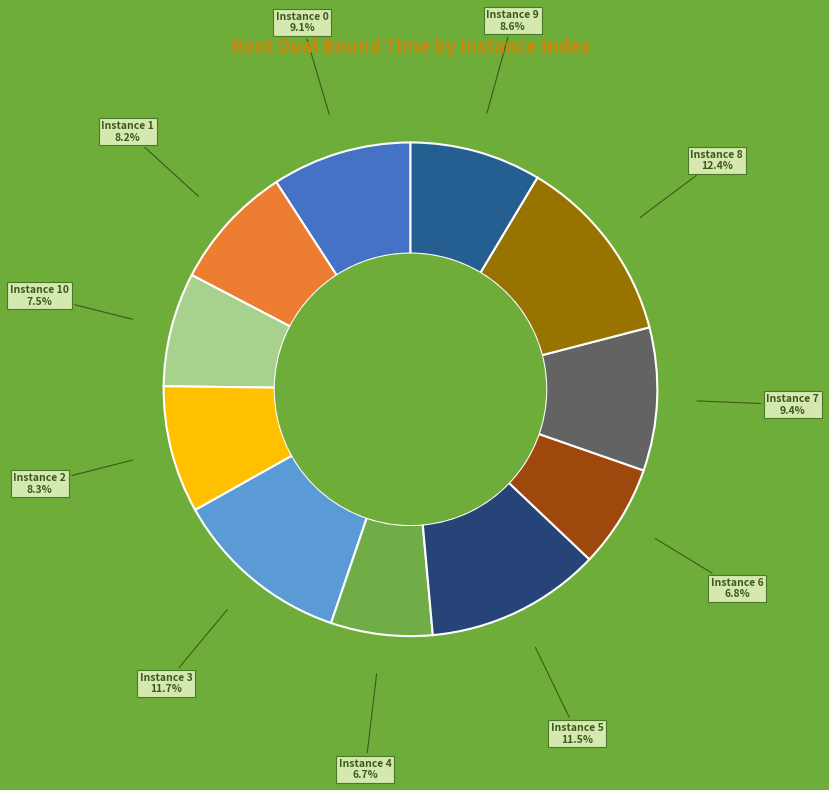

Count the number of slices in the pie.

11